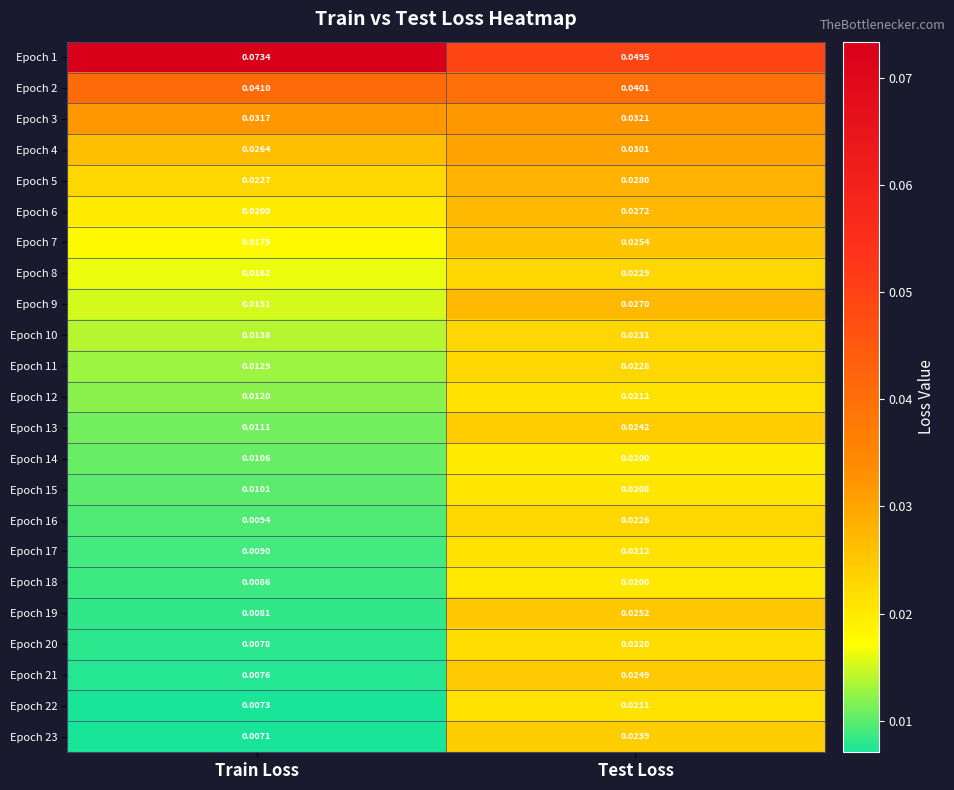

Is the value of Epoch 20 at Train Loss greater than the value of Epoch 2 at Test Loss?

No